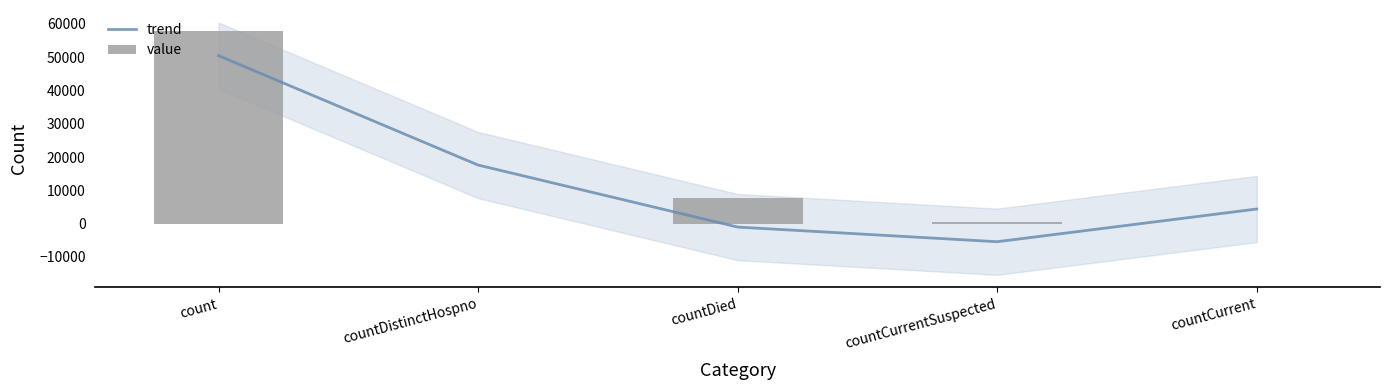

Which has a higher value, count or countCurrent?

count